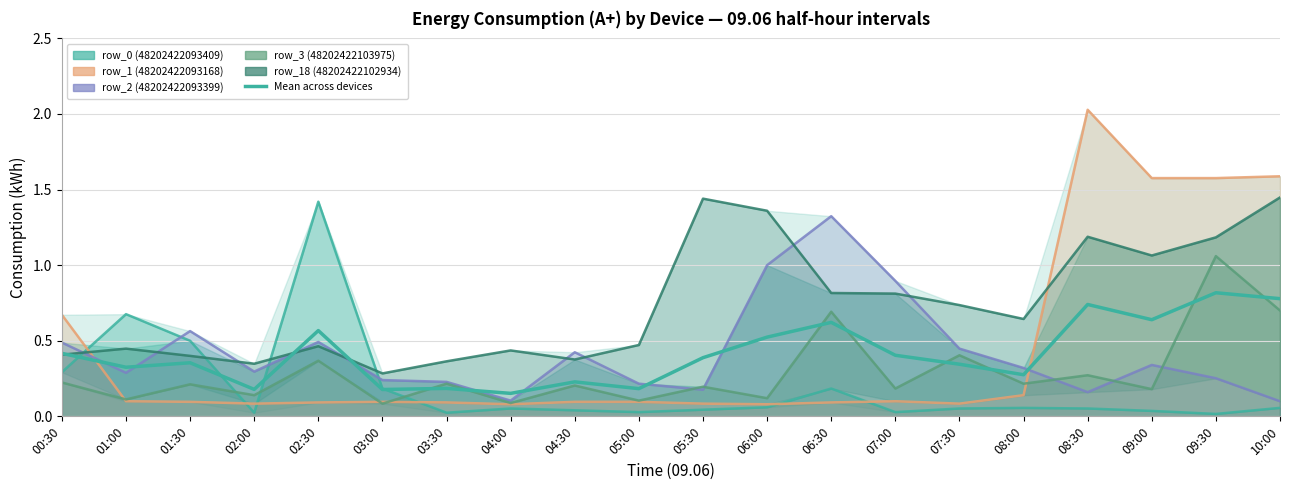

Reading right to left, list all the values displayed in this chart.

row_0 (48202422093409): 10:00=0.1	09:30=0.0	09:00=0.0	08:30=0.1	08:00=0.1	07:30=0.1	07:00=0.0	06:30=0.2	06:00=0.1	05:30=0.0	05:00=0.0	04:30=0.0	04:00=0.1	03:30=0.0	03:00=0.2	02:30=1.4	02:00=0.0	01:30=0.5	01:00=0.7	00:30=0.3
row_1 (48202422093168): 10:00=1.6	09:30=1.6	09:00=1.6	08:30=2.0	08:00=0.1	07:30=0.1	07:00=0.1	06:30=0.1	06:00=0.1	05:30=0.1	05:00=0.1	04:30=0.1	04:00=0.1	03:30=0.1	03:00=0.1	02:30=0.1	02:00=0.1	01:30=0.1	01:00=0.1	00:30=0.7
row_2 (48202422093399): 10:00=0.1	09:30=0.3	09:00=0.3	08:30=0.2	08:00=0.3	07:30=0.4	07:00=0.9	06:30=1.3	06:00=1.0	05:30=0.2	05:00=0.2	04:30=0.4	04:00=0.1	03:30=0.2	03:00=0.2	02:30=0.5	02:00=0.3	01:30=0.6	01:00=0.3	00:30=0.5
row_3 (48202422103975): 10:00=0.7	09:30=1.1	09:00=0.2	08:30=0.3	08:00=0.2	07:30=0.4	07:00=0.2	06:30=0.7	06:00=0.1	05:30=0.2	05:00=0.1	04:30=0.2	04:00=0.1	03:30=0.2	03:00=0.1	02:30=0.4	02:00=0.1	01:30=0.2	01:00=0.1	00:30=0.2
row_18 (48202422102934): 10:00=1.4	09:30=1.2	09:00=1.1	08:30=1.2	08:00=0.6	07:30=0.7	07:00=0.8	06:30=0.8	06:00=1.4	05:30=1.4	05:00=0.5	04:30=0.4	04:00=0.4	03:30=0.4	03:00=0.3	02:30=0.5	02:00=0.3	01:30=0.4	01:00=0.4	00:30=0.4
Mean across devices: 10:00=0.8	09:30=0.8	09:00=0.6	08:30=0.7	08:00=0.3	07:30=0.3	07:00=0.4	06:30=0.6	06:00=0.5	05:30=0.4	05:00=0.2	04:30=0.2	04:00=0.2	03:30=0.2	03:00=0.2	02:30=0.6	02:00=0.2	01:30=0.4	01:00=0.3	00:30=0.4